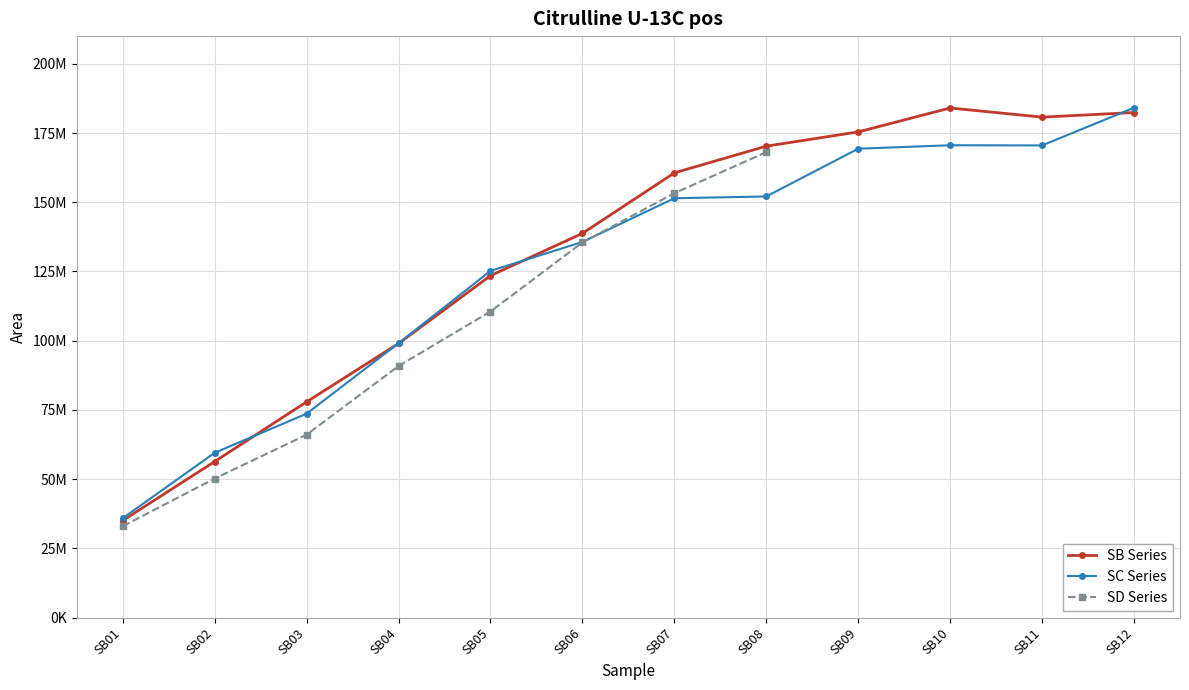

Does the chart have visible grid lines?

Yes